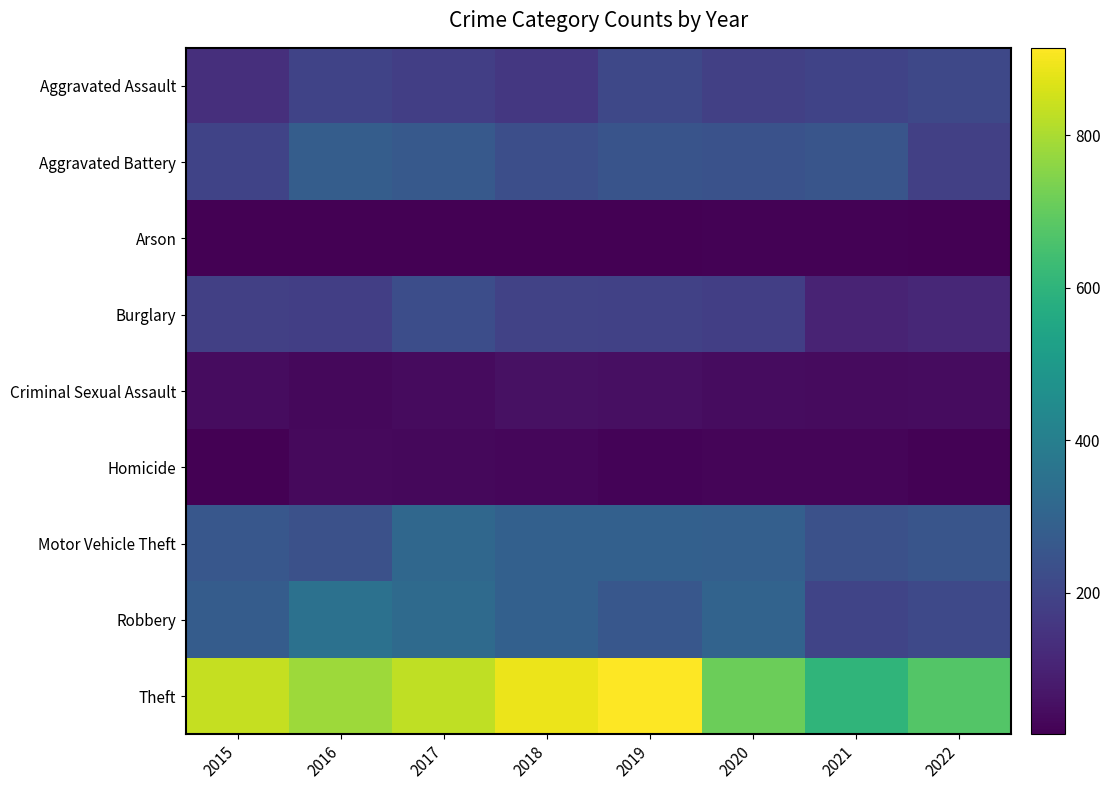

Reading left to right, extract all data points from this chart.

Aggravated Assault: 2015=137	2016=194	2017=182	2018=159	2019=209	2020=186	2021=195	2022=208
Aggravated Battery: 2015=195	2016=279	2017=265	2018=230	2019=248	2020=242	2021=251	2022=184
Arson: 2015=14	2016=15	2017=14	2018=15	2019=14	2020=21	2021=20	2022=15
Burglary: 2015=184	2016=182	2017=226	2018=191	2019=187	2020=181	2021=104	2022=114
Criminal Sexual Assault: 2015=45	2016=32	2017=39	2018=54	2019=52	2020=44	2021=39	2022=43
Homicide: 2015=16	2016=36	2017=34	2018=30	2019=24	2020=26	2021=27	2022=20
Motor Vehicle Theft: 2015=259	2016=236	2017=316	2018=290	2019=289	2020=287	2021=237	2022=251
Robbery: 2015=277	2016=350	2017=325	2018=291	2019=259	2020=300	2021=198	2022=214
Theft: 2015=837	2016=783	2017=828	2018=890	2019=915	2020=714	2021=604	2022=674